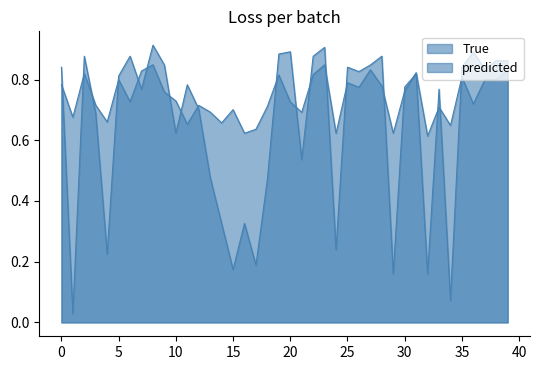

After their last crossing, which series has the higher values: predicted or True?

True